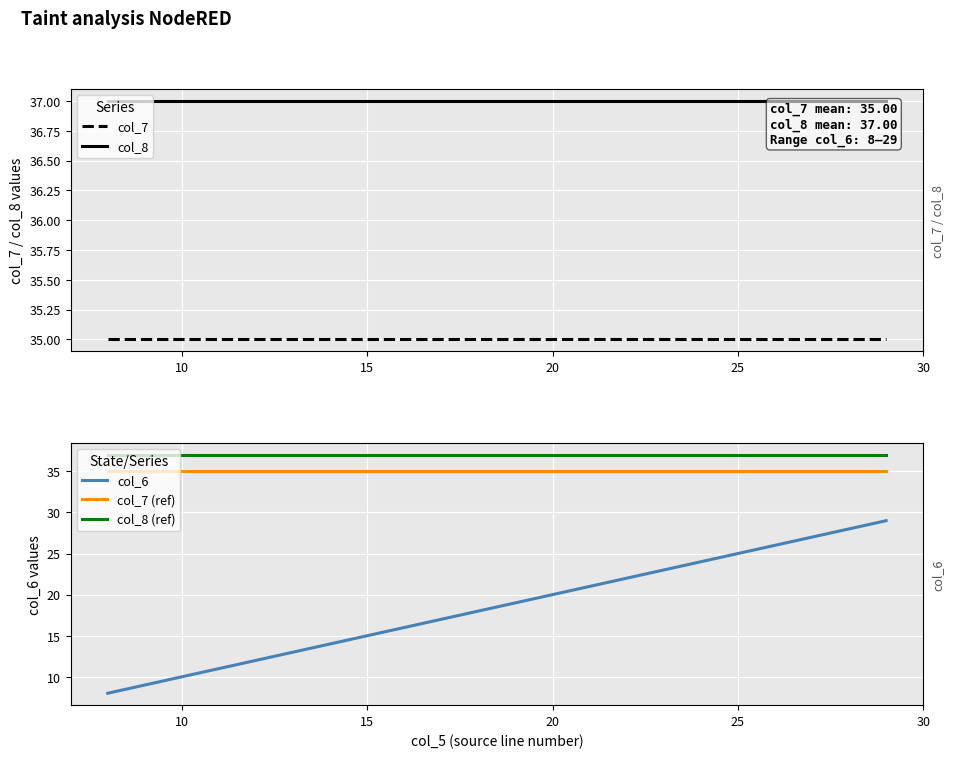

What is the highest value of the col_7 (ref) series?

35